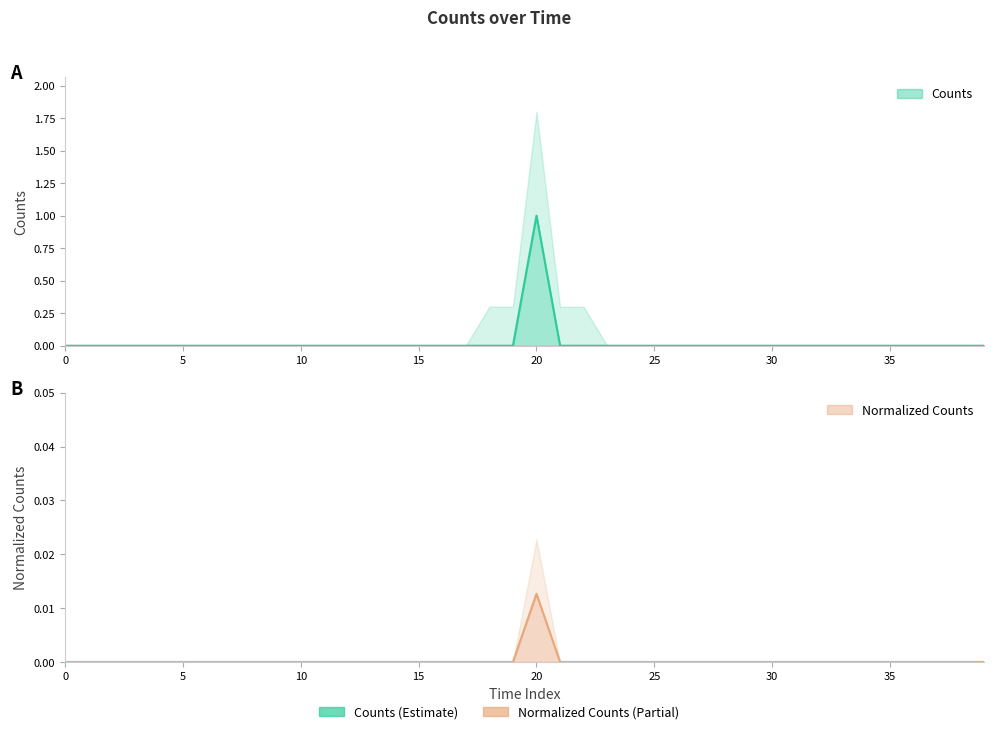

Is it true that Normalized_Counts equals -0.5 at 21?

False